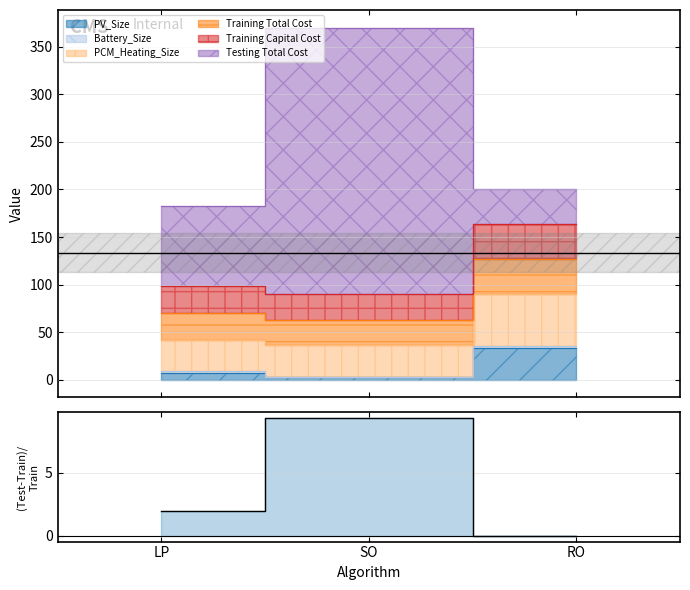

List the labels in order of value, smallest first.

RO, LP, SO